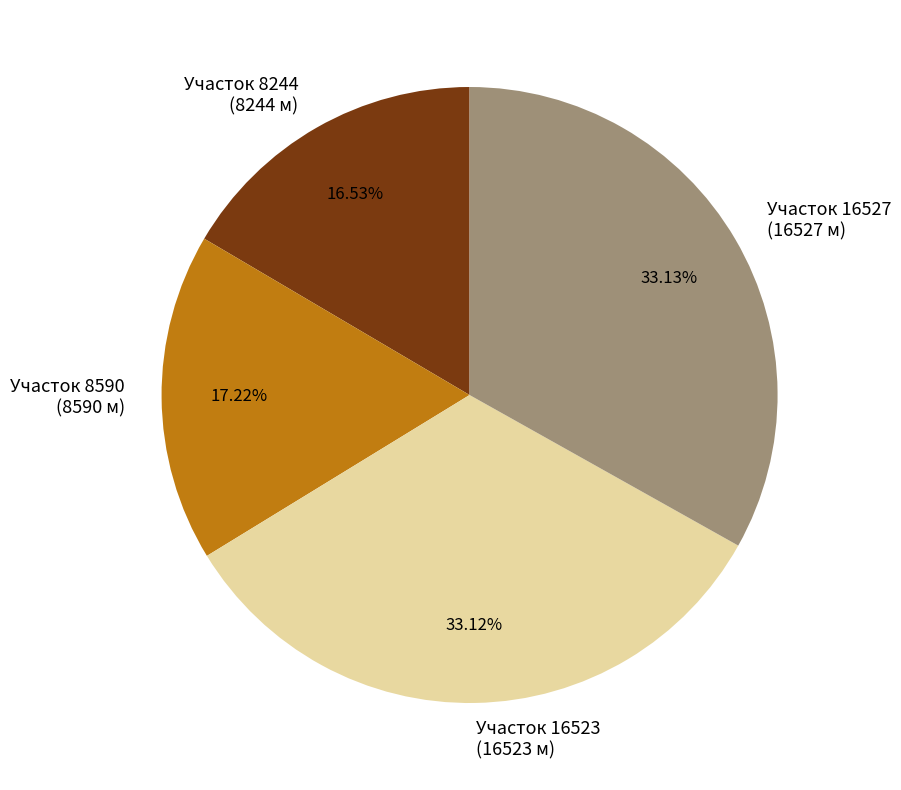

Approximately how many times larger is the value at Участок 8244 (8244 м) compared to Участок 16527 (16527 м)?

0.5